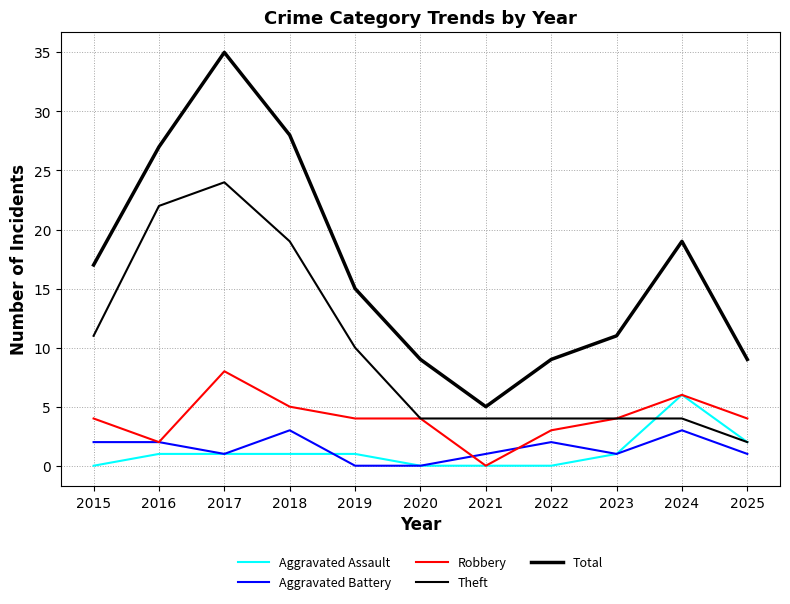

Is this an area chart (filled region under the line)?

No